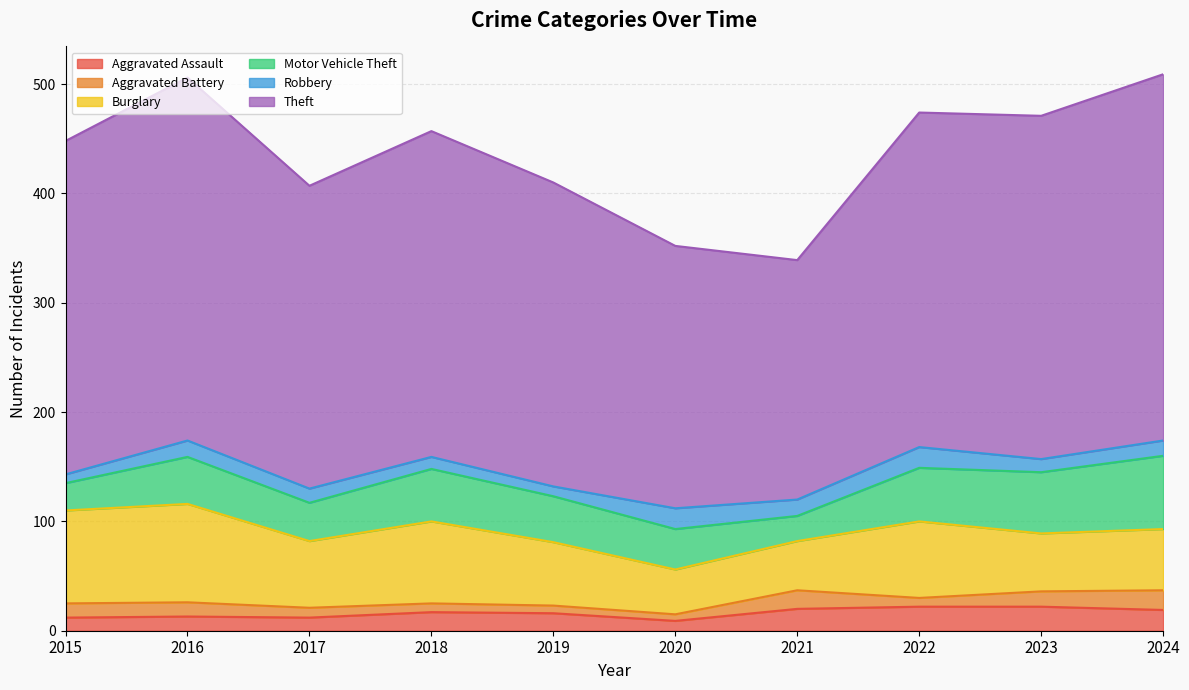

What is the difference between the highest and lowest values at 2020?

234